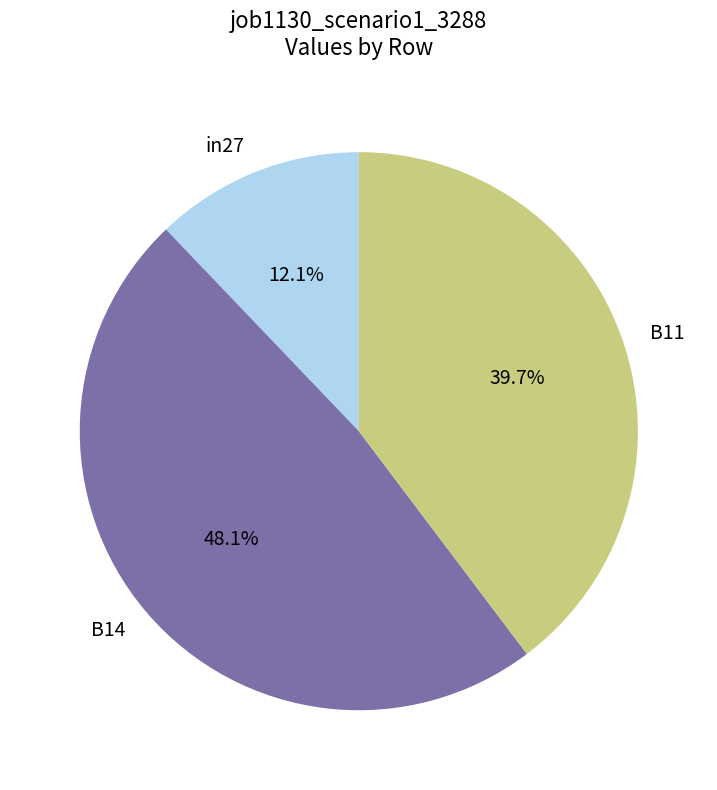

Is B11 the majority of the pie?

No